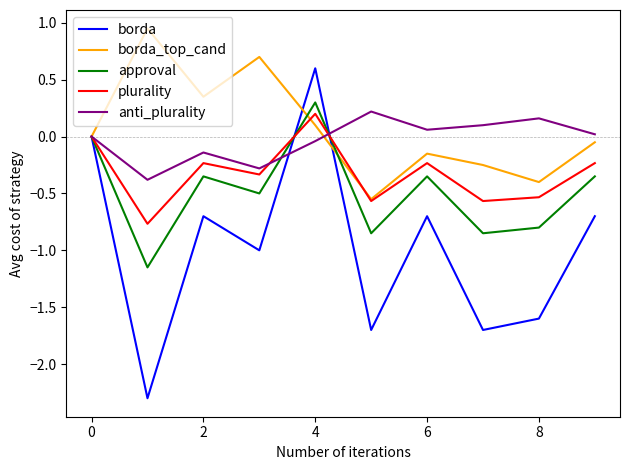

Which series has the largest range (max minus min)?

borda